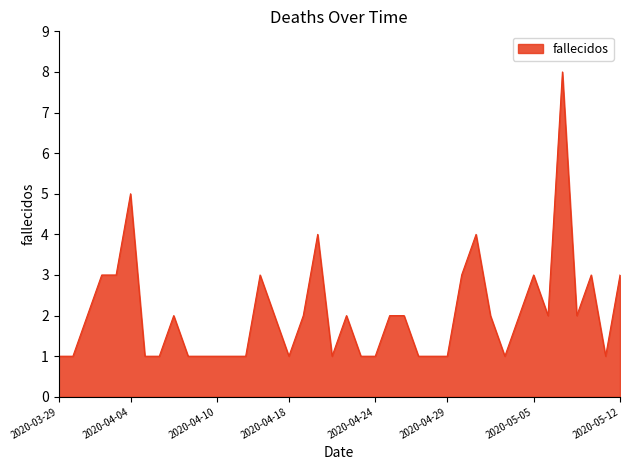

What is the greatest value displayed?

8